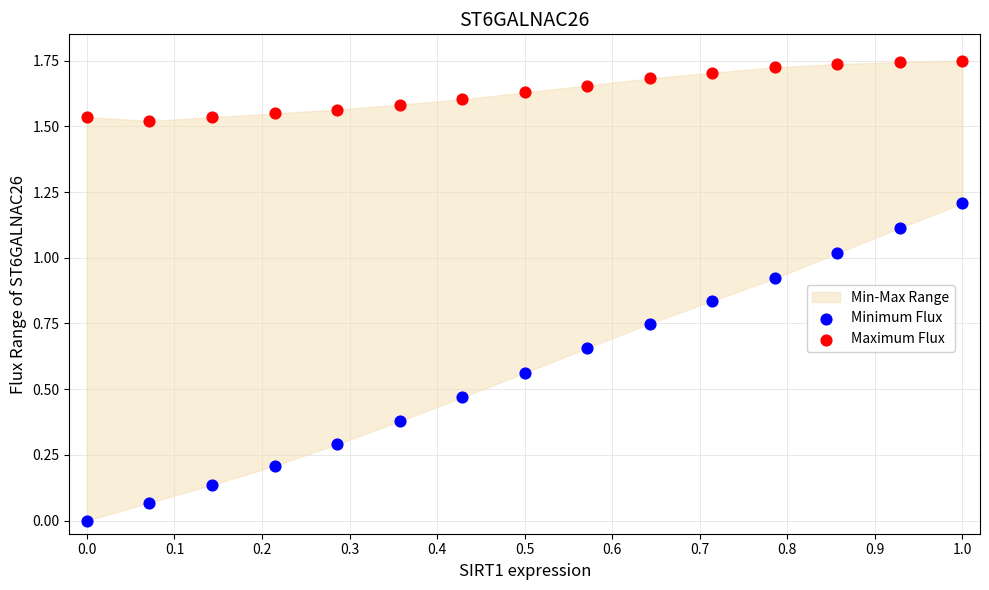

Which series has the widest spread of Y values?

Minimum Flux